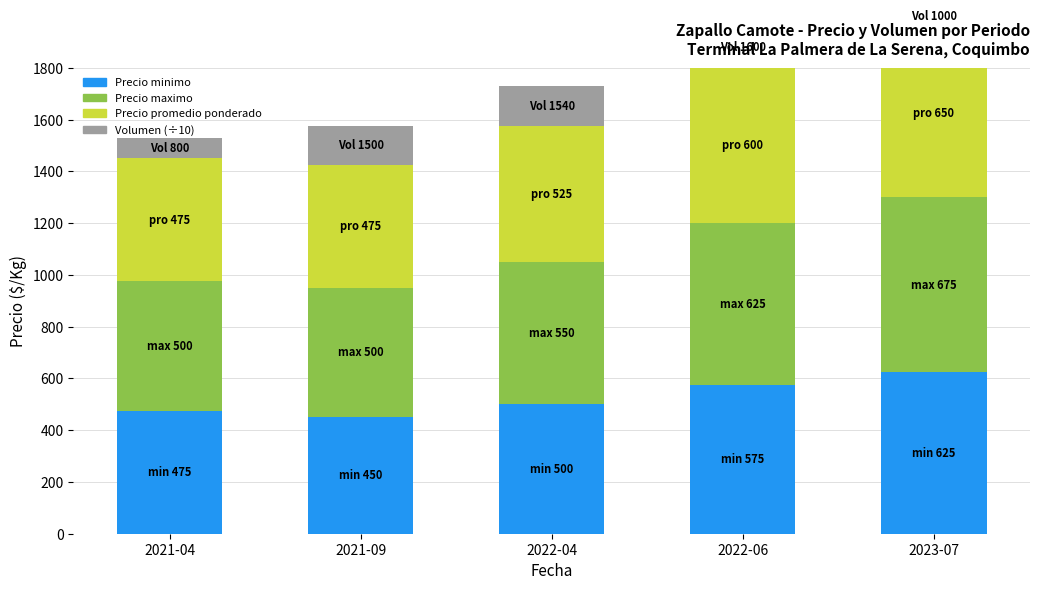

List the series in order of their peak value, lowest first.

Volumen (÷10), Precio minimo, Precio promedio ponderado, Precio maximo